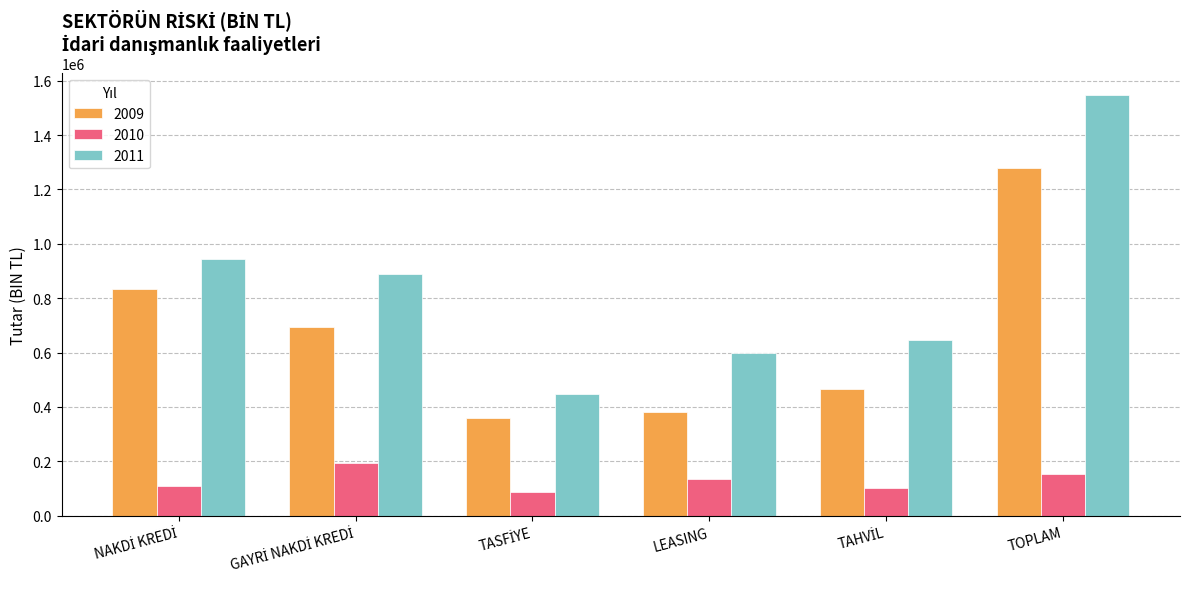

Count the number of categories in the chart.

6